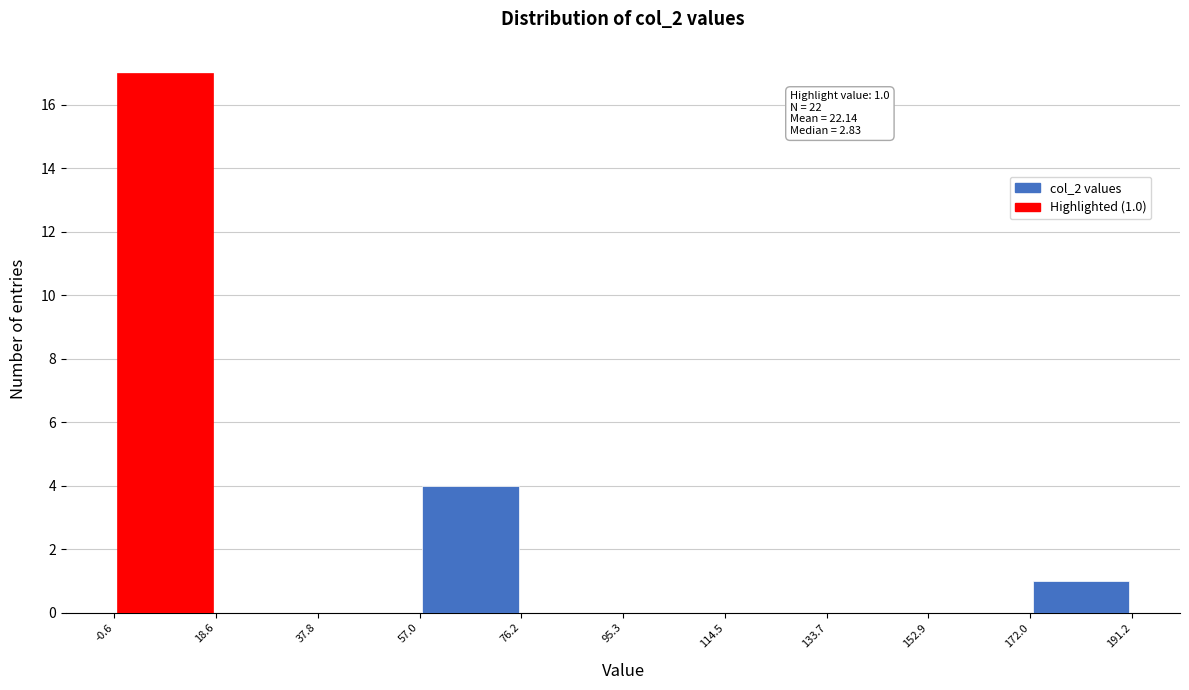

Over which range of the x-axis is the bar tallest?

-0.6 to 18.6